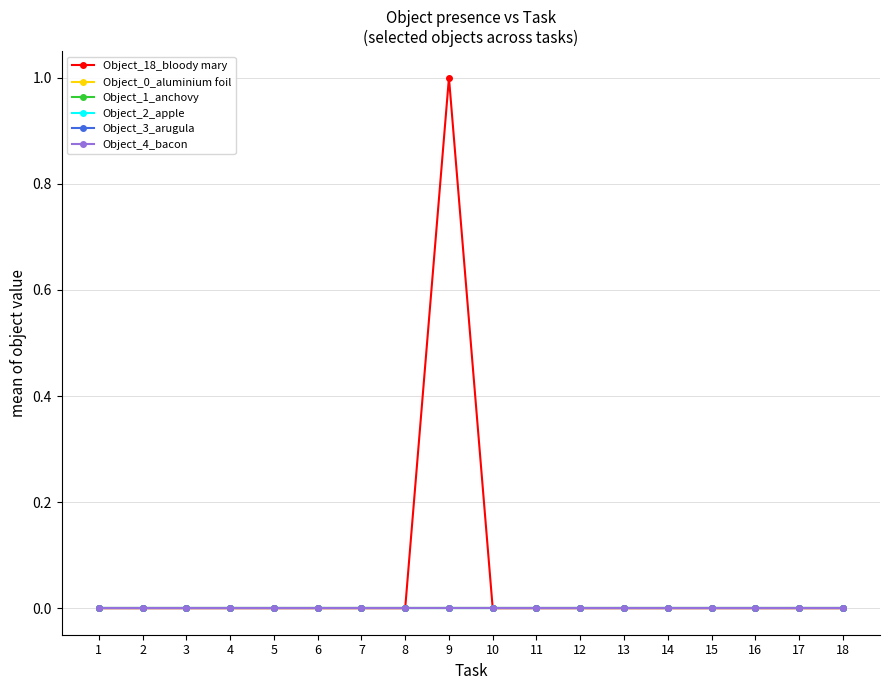

True or false: Object_0_aluminium foil and Object_1_anchovy intersect in this chart.

False